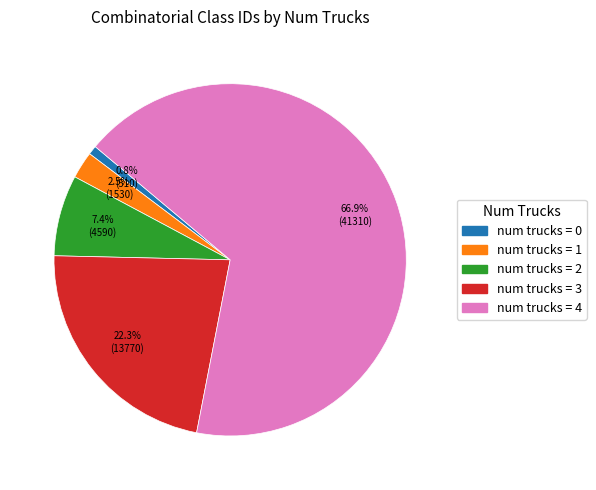

Is there any slice that represents more than half of the pie?

Yes